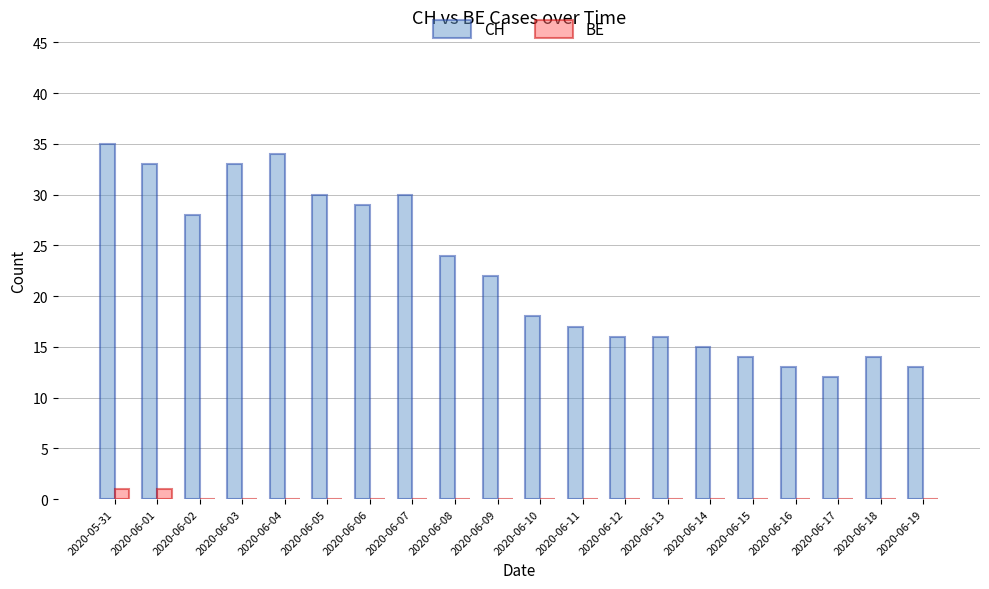

What is the average value of the CH series?

22